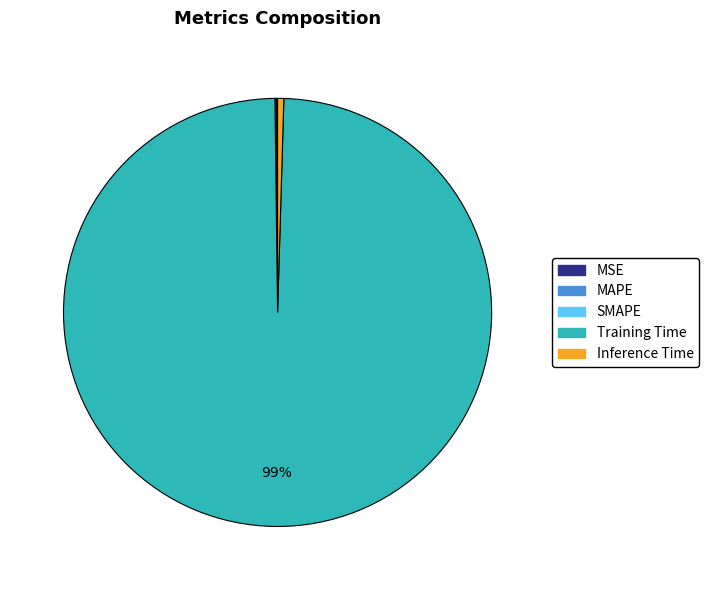

To the nearest percent, what is the average slice percentage?

20%